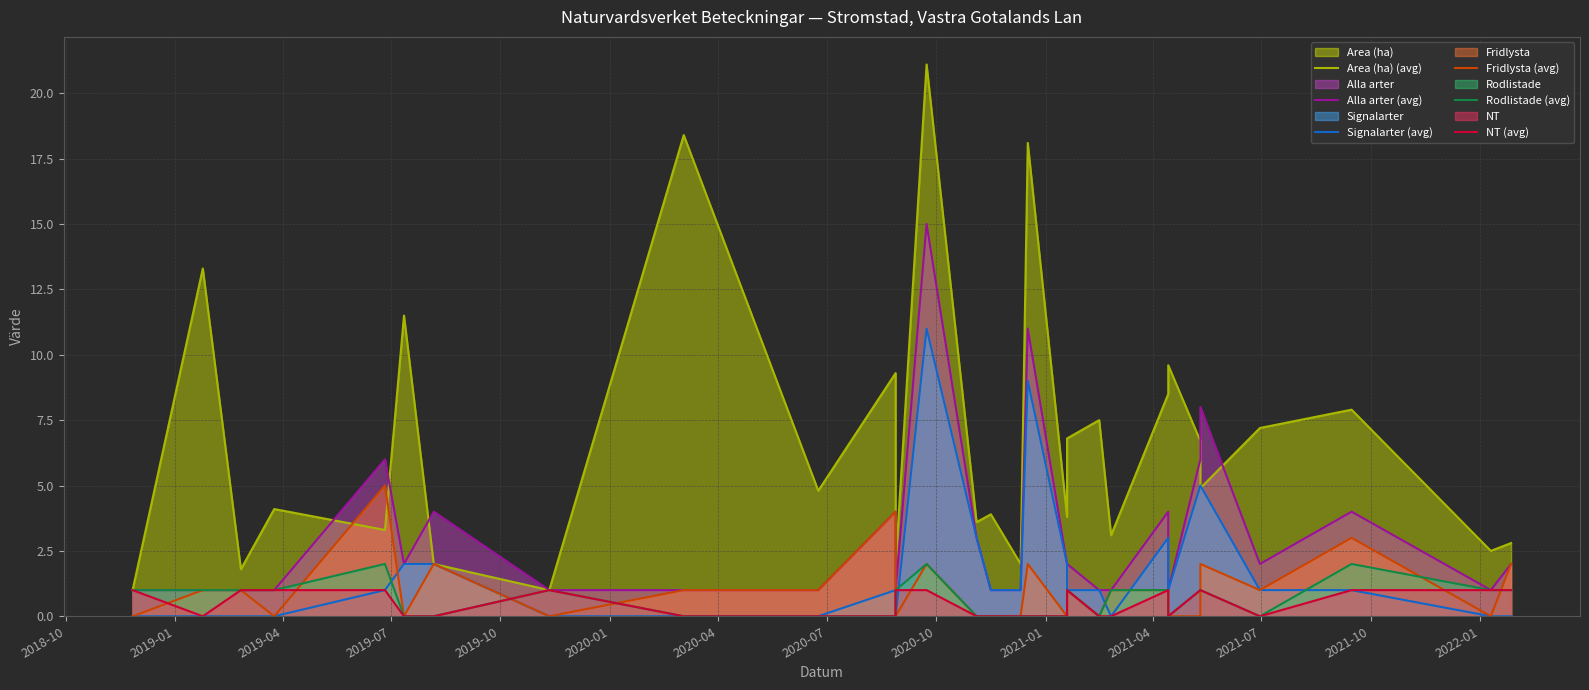

The Alla arter (avg) series shows 0.6 at 2020-10. True or false?

False